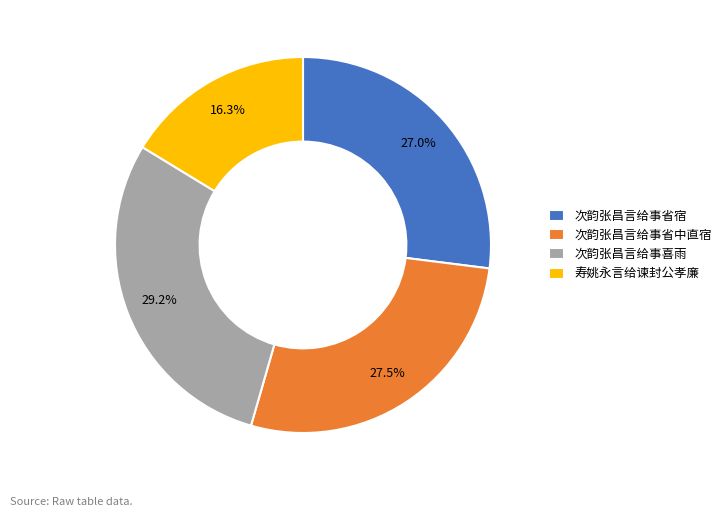

What is the total percentage of 次韵张昌言给事省中直宿 and 寿姚永言给谏封公孝廉?

43.8%